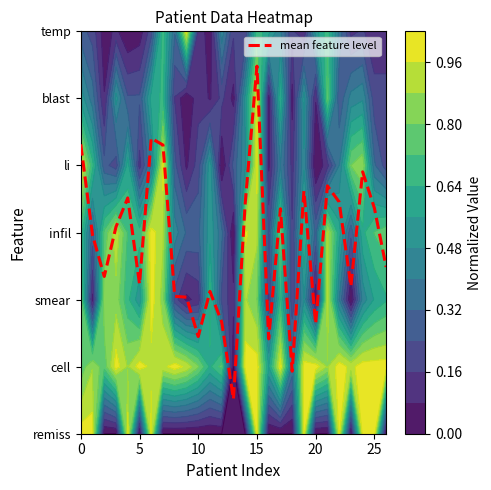

Which has a higher value, 7 or 11?

7